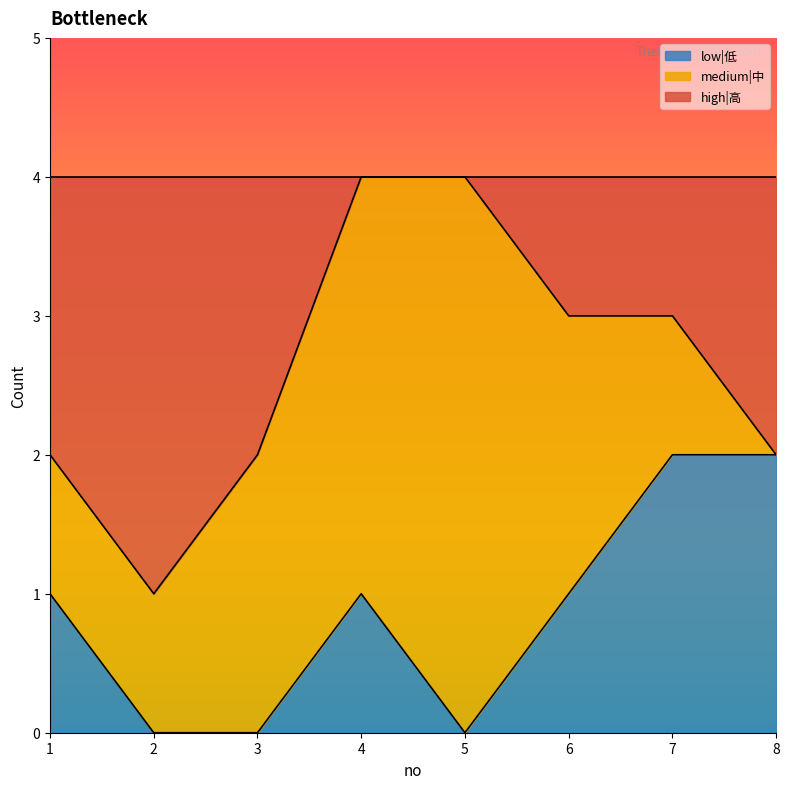

What is the sum of the low|低 values at 7 and 2?

2